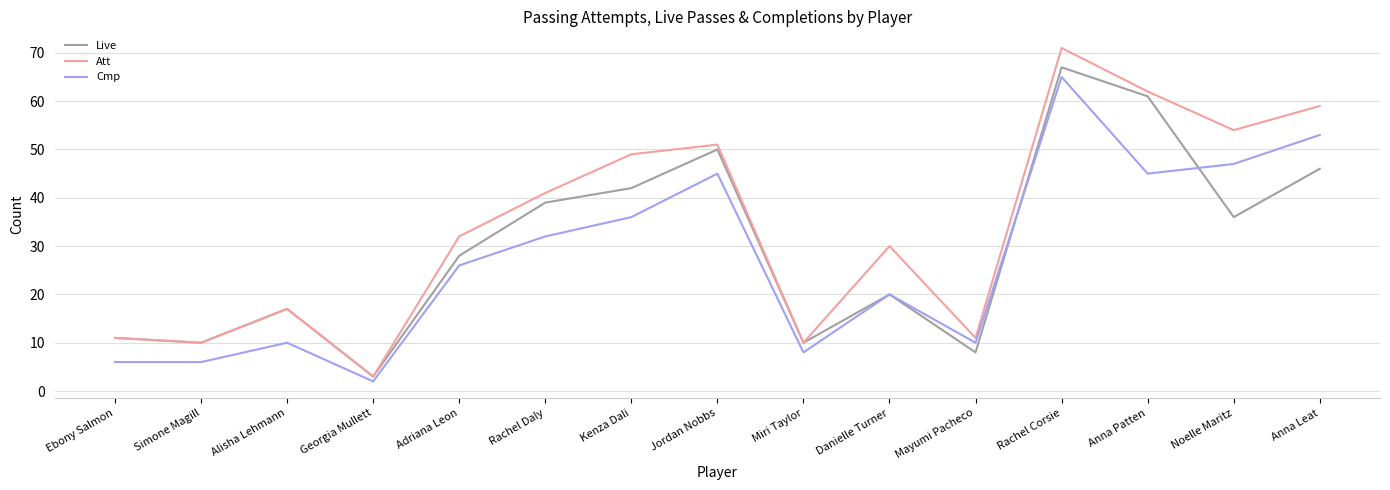

True or false: Live has more than 1 interior local peaks.

True